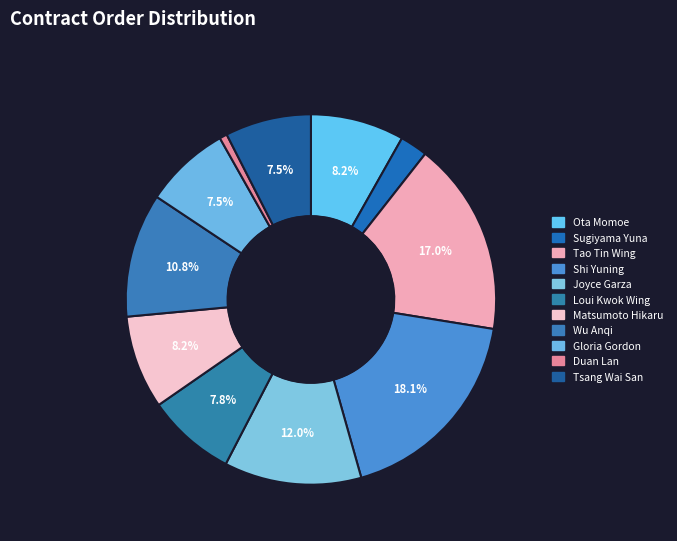

Is it true that Sugiyama Yuna is 8% of the pie?

False